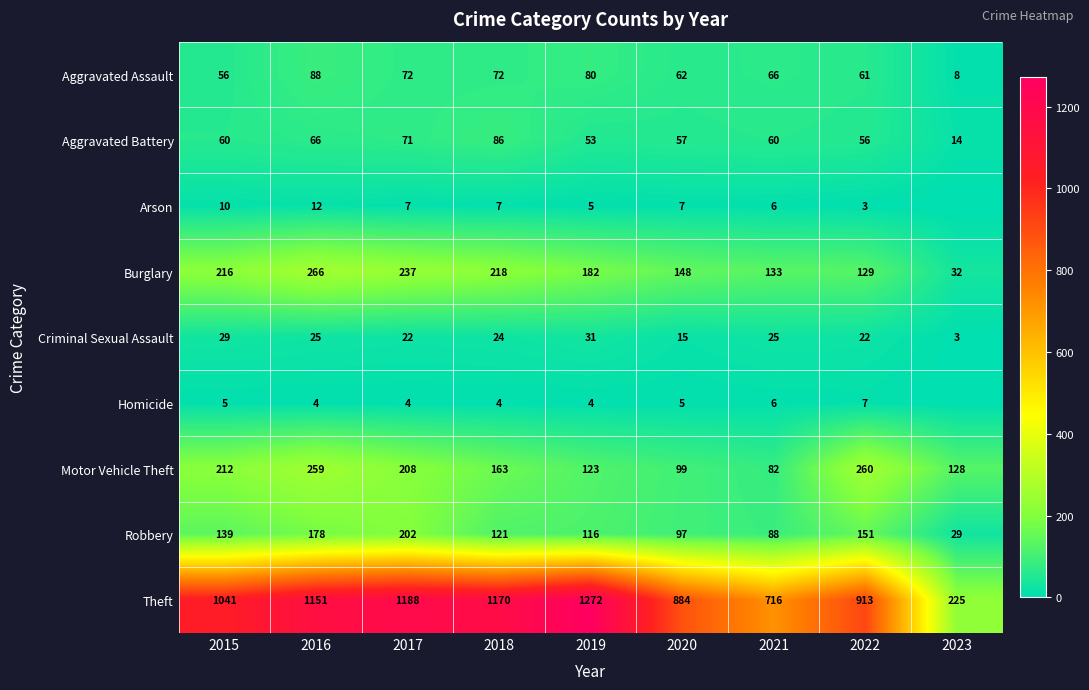

What is the sum of all Robbery values?

1121